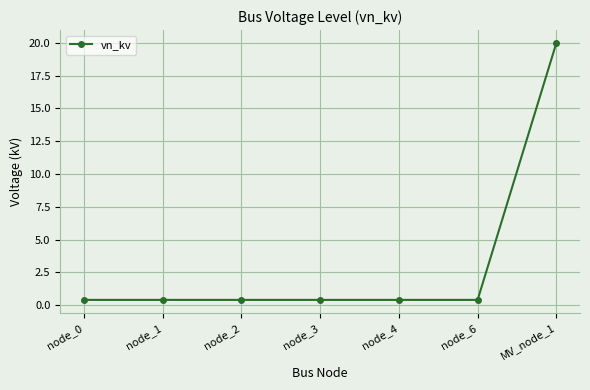

Reading left to right, list all the values displayed in this chart.

node_0=0.4	node_1=0.4	node_2=0.4	node_3=0.4	node_4=0.4	node_6=0.4	MV_node_1=20.0